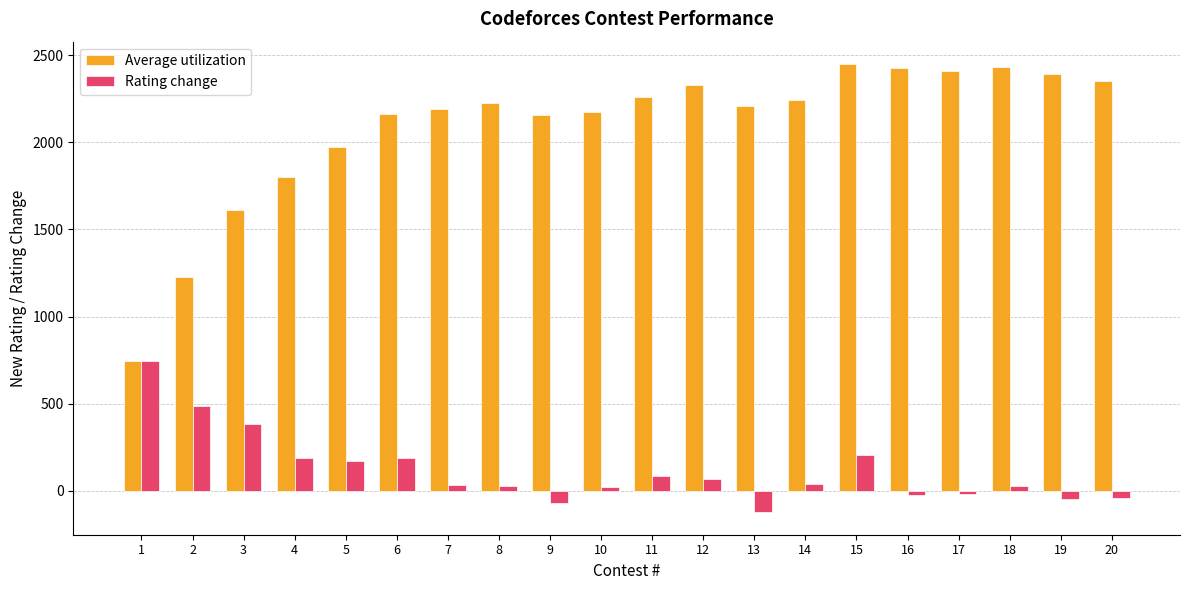

Is it true that Average utilization equals 743 at 1?

True